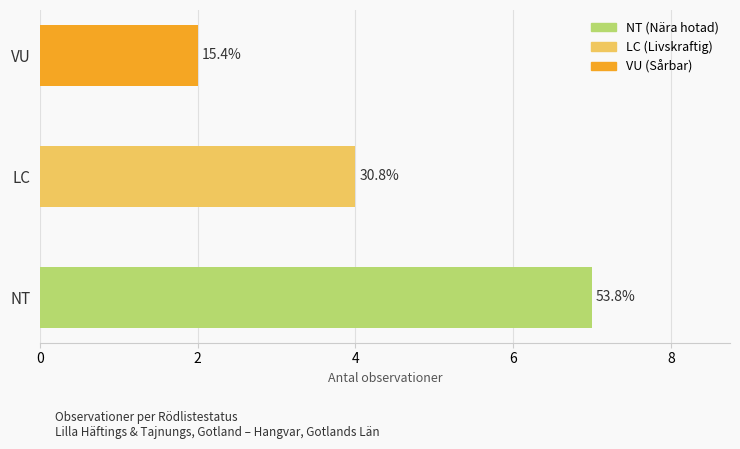

Are the bars horizontal?

Yes